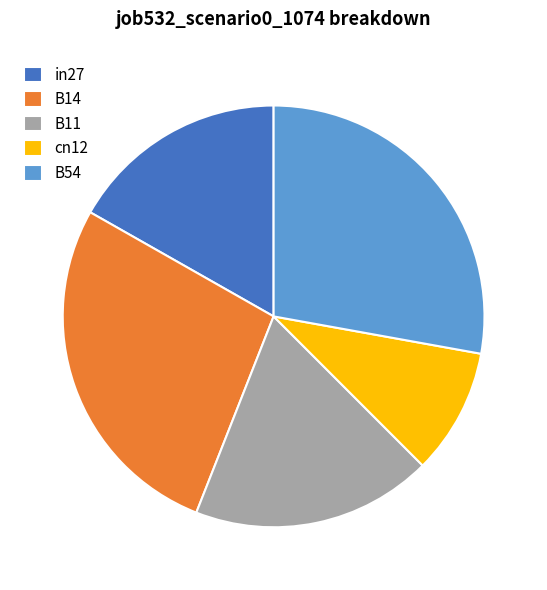

Combined, do B14 and B11 account for over 50%?

No